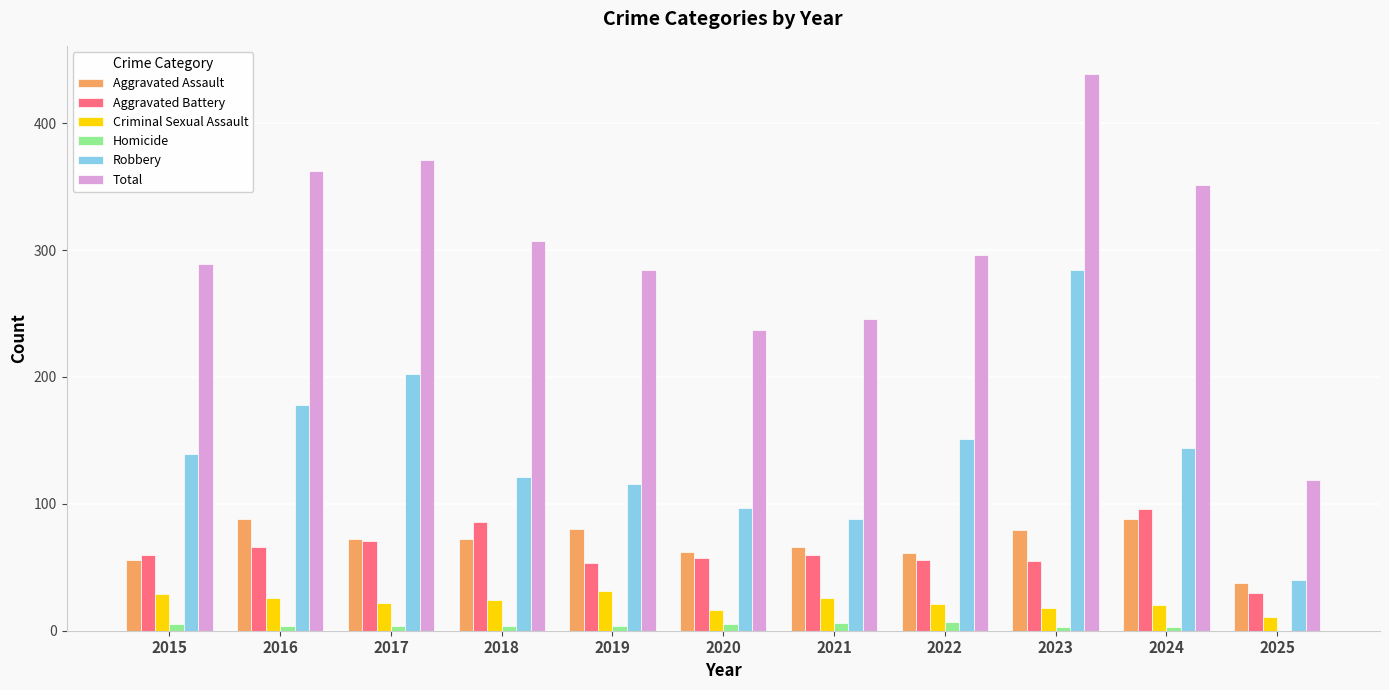

What is the sum of all Aggravated Battery values?

690